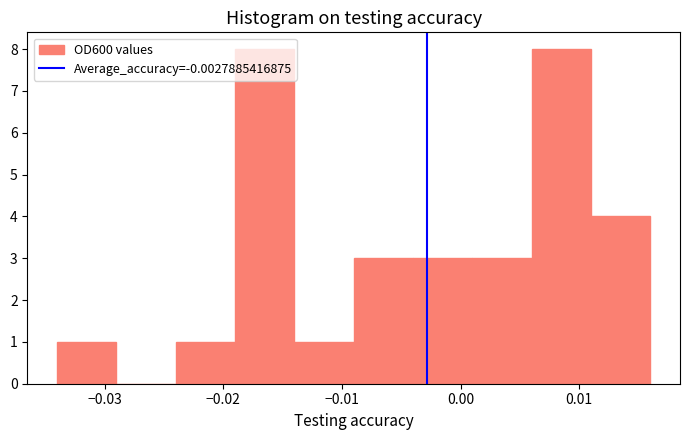

What is the height of the bar covering -0.034 to -0.029 on the x-axis? The values are not printed on the chart, so give them approximately, as read against the axis.

1